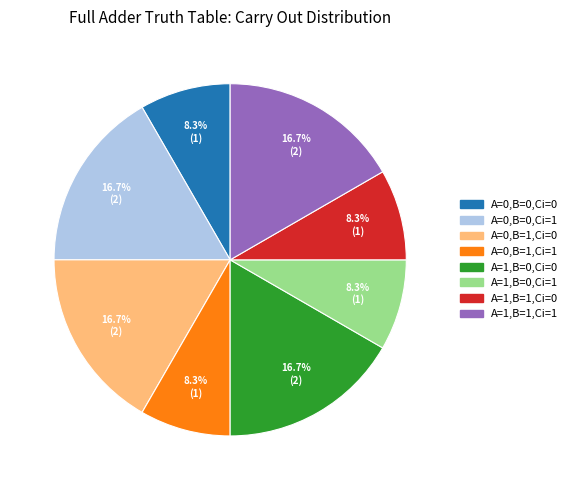

How many slices are in this pie chart?

8